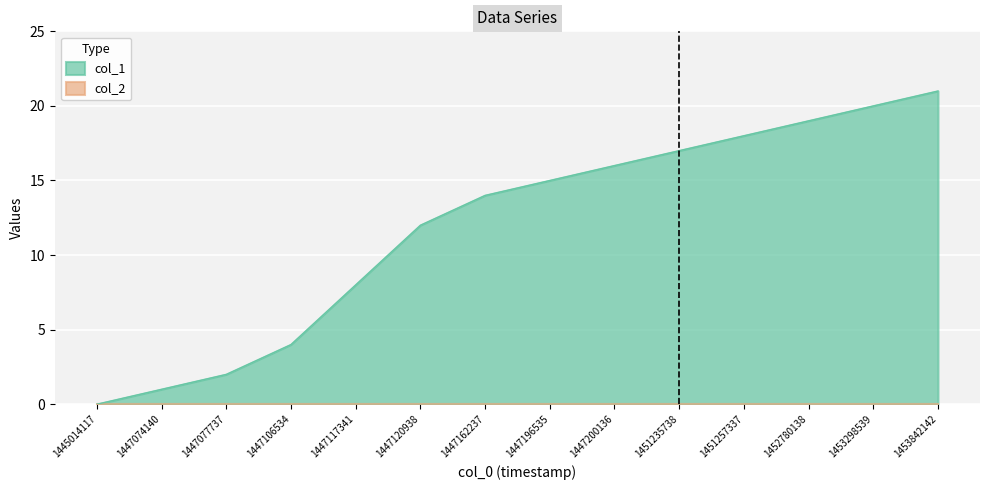

What is the greatest value displayed?

21